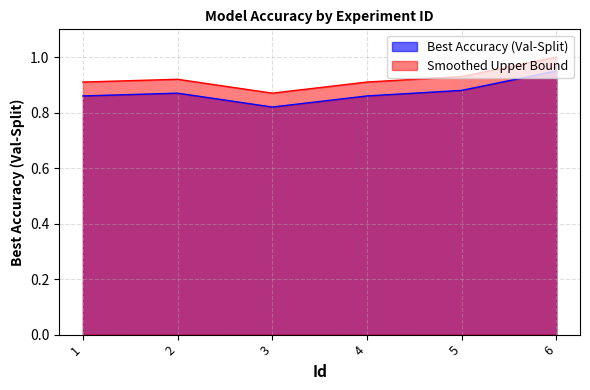

How many lines are shown in the chart?

2